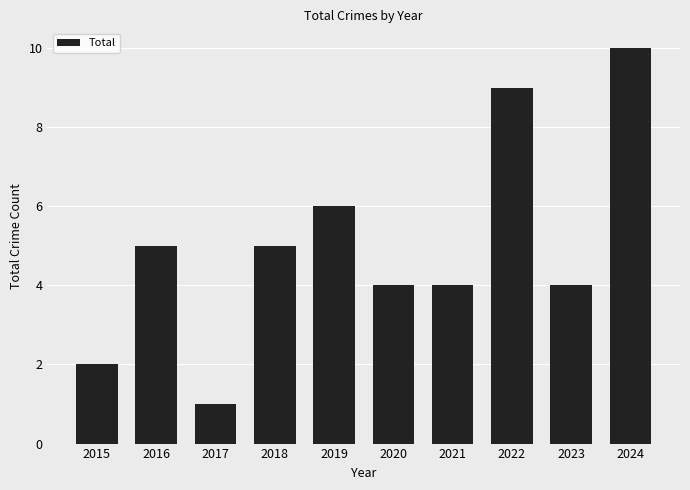

Is it true that the value at 2015 is 2?

True